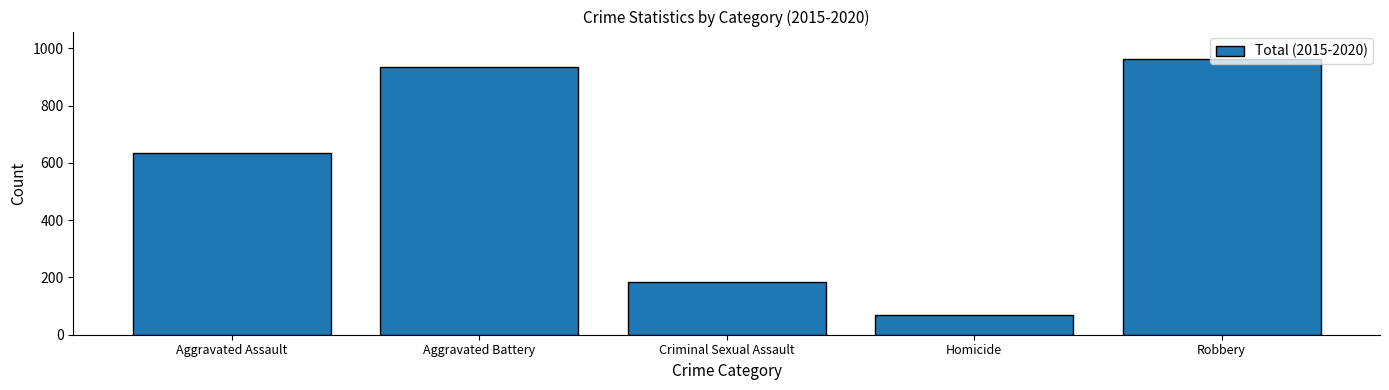

What is the label of the 2nd bar from the left?

Aggravated Battery